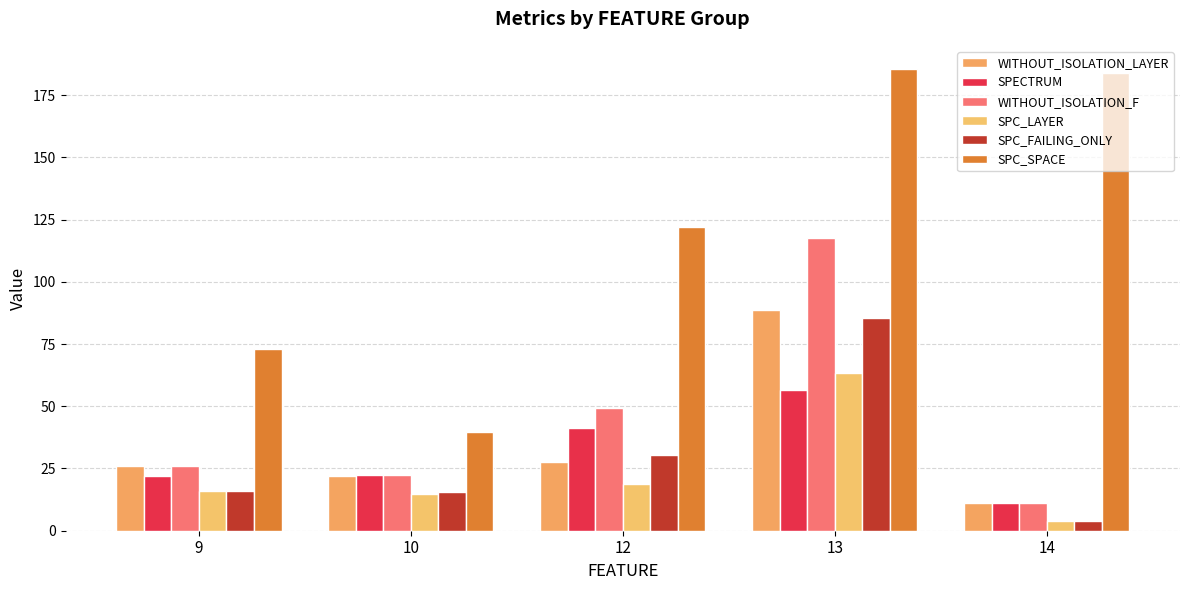

What is the difference between the maximum and minimum values in the SPC_SPACE series?

145.7